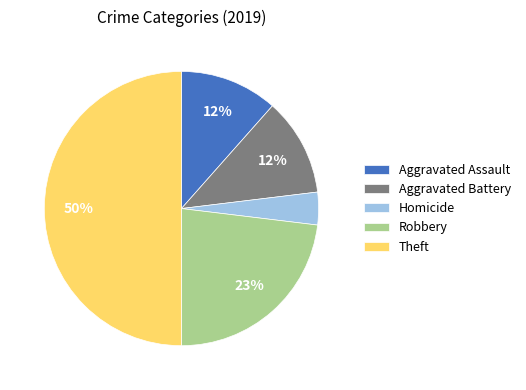

Does Aggravated Battery account for over 50% of the chart?

No